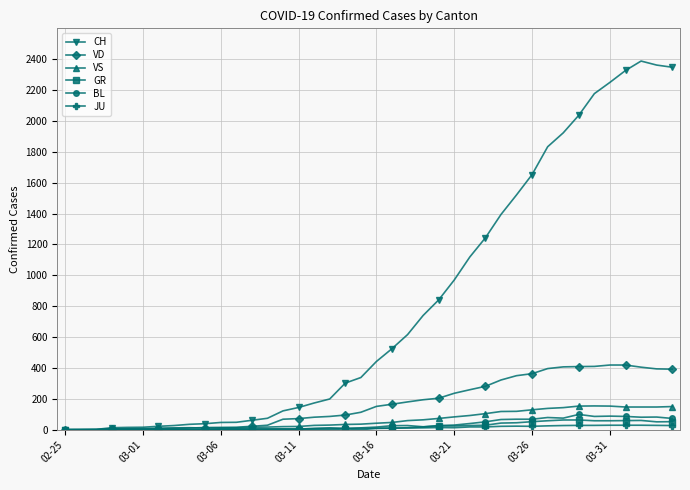

Which series has the widest spread of values?

CH